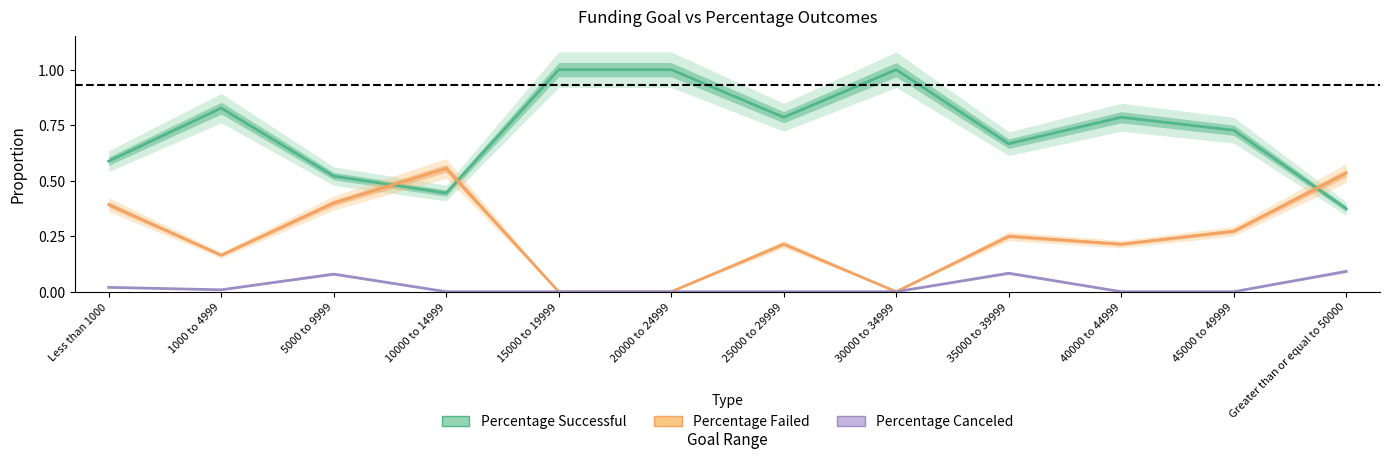

At how many categories does at least one series exceed 0?

12